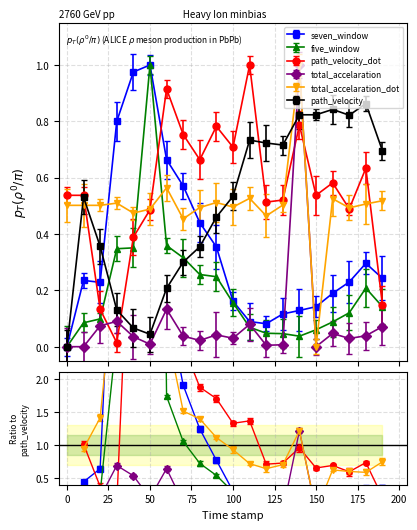

What is the sum of the path_velocity values at 30.0 and 180.0?

1.0